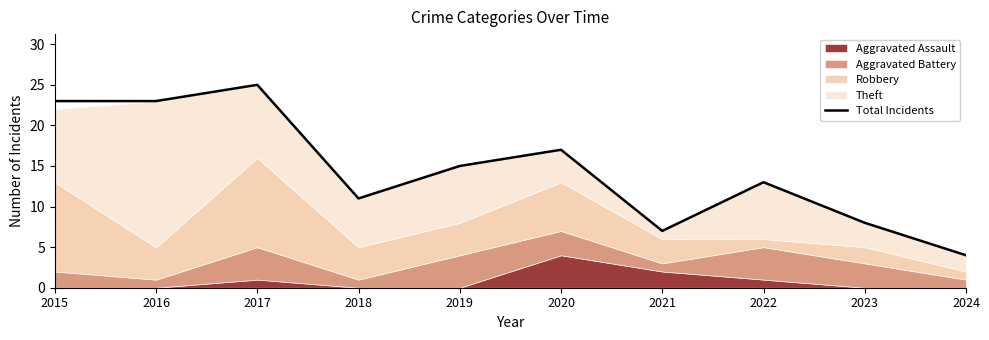

How many points are lower than both their immediate neighbors (excluding endpoints)?

2